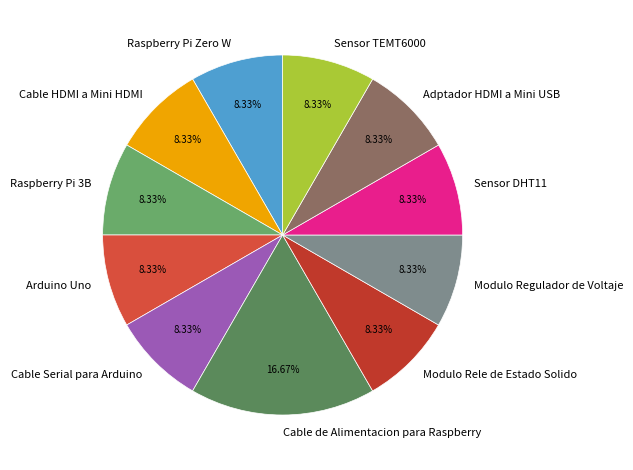

How much of the chart is everything except Modulo Regulador de Voltaje?

91.7%